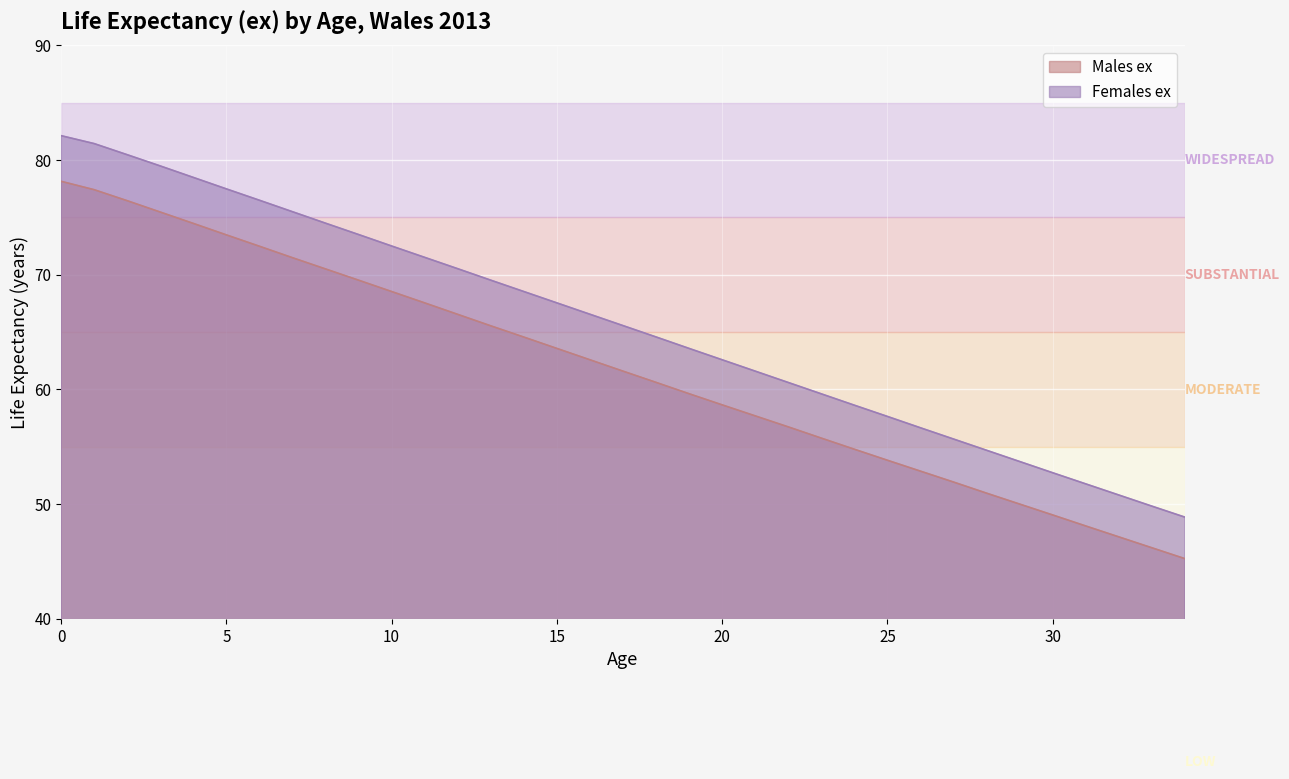

What is the total value across all series at 32?

97.9